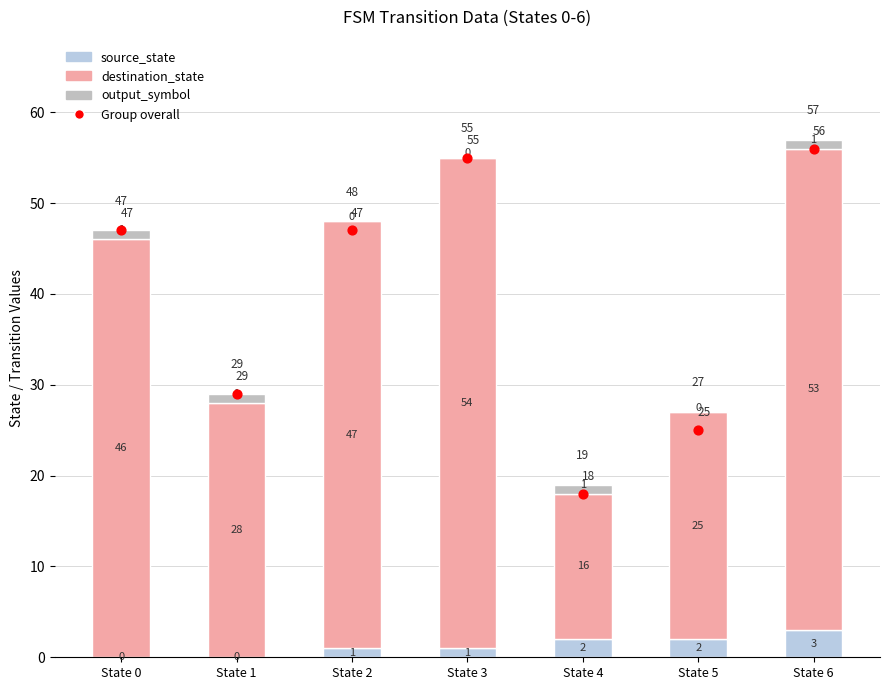

Which series contains the highest Y value?

Group overall